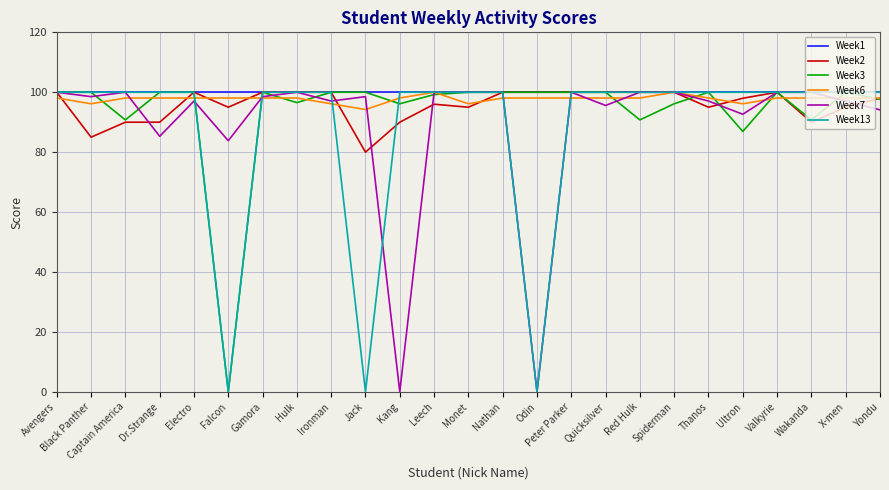

The value of Week13 at Leech is 100.0. True or false?

True